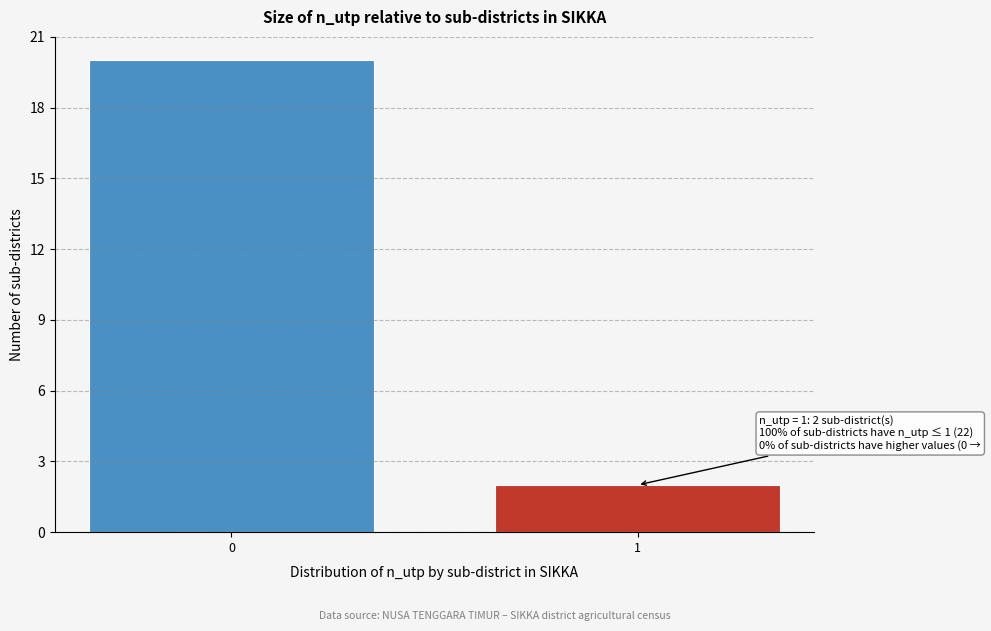

Reading right to left, extract all data points from this chart.

1=2	0=20